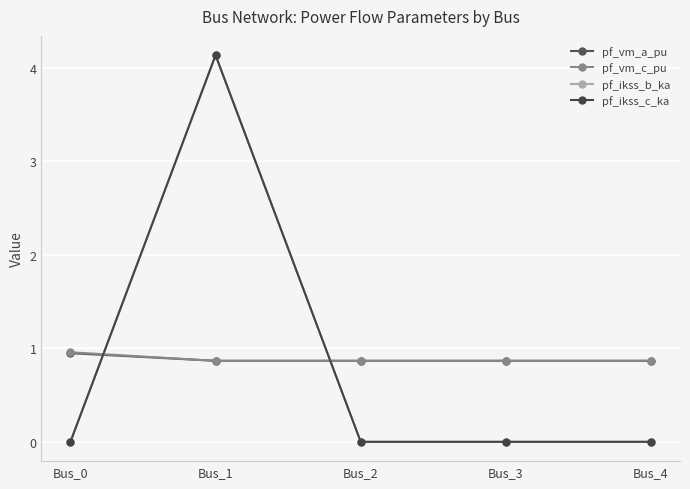

True or false: pf_ikss_b_ka and pf_ikss_c_ka cross at least once.

False